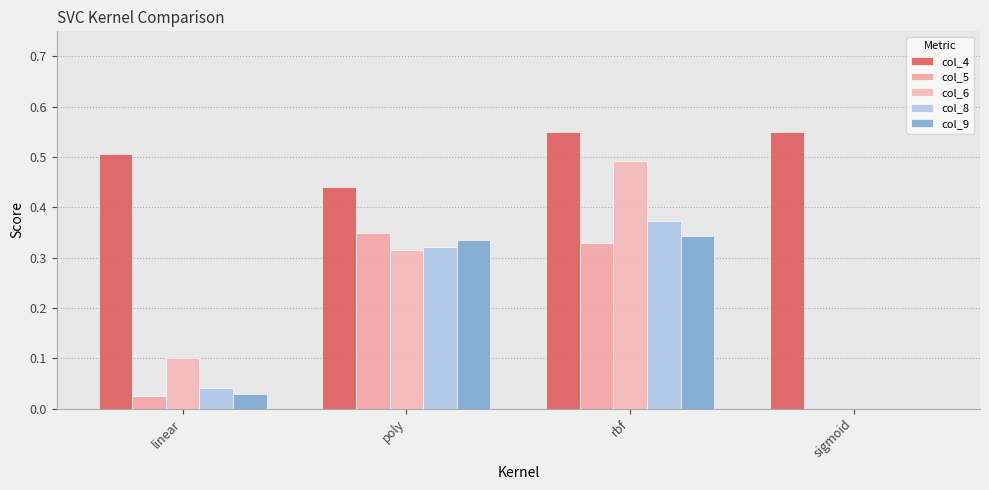

What is the difference between the maximum and minimum values in the col_9 series?

0.3